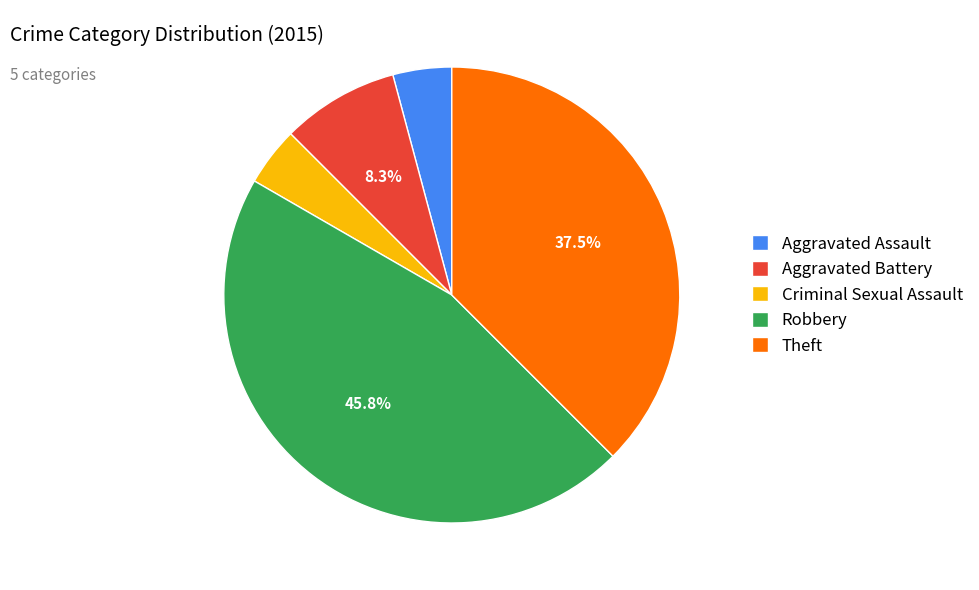

Does Aggravated Battery represent more than half of the total?

No